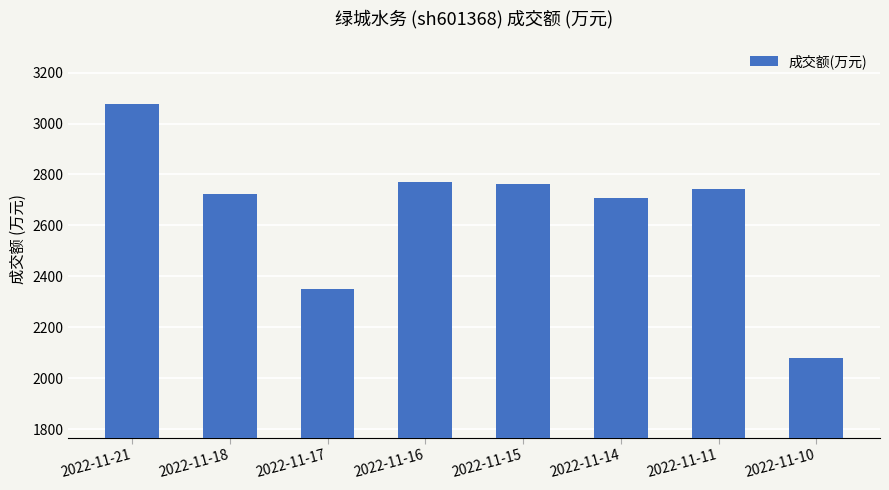

The chart shows a value of 3741 at 2022-11-10. True or false?

False